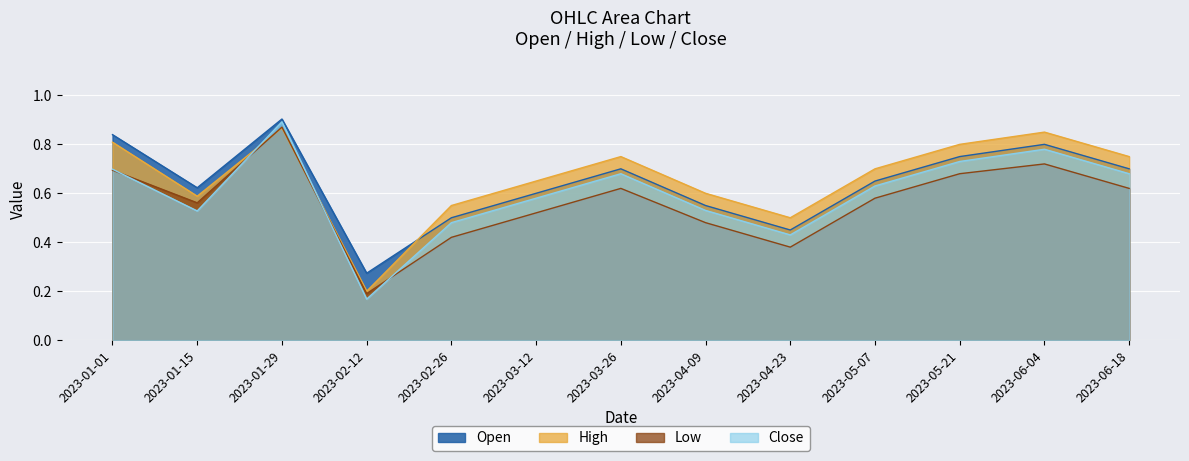

What position from the right is 2023-02-12?

10